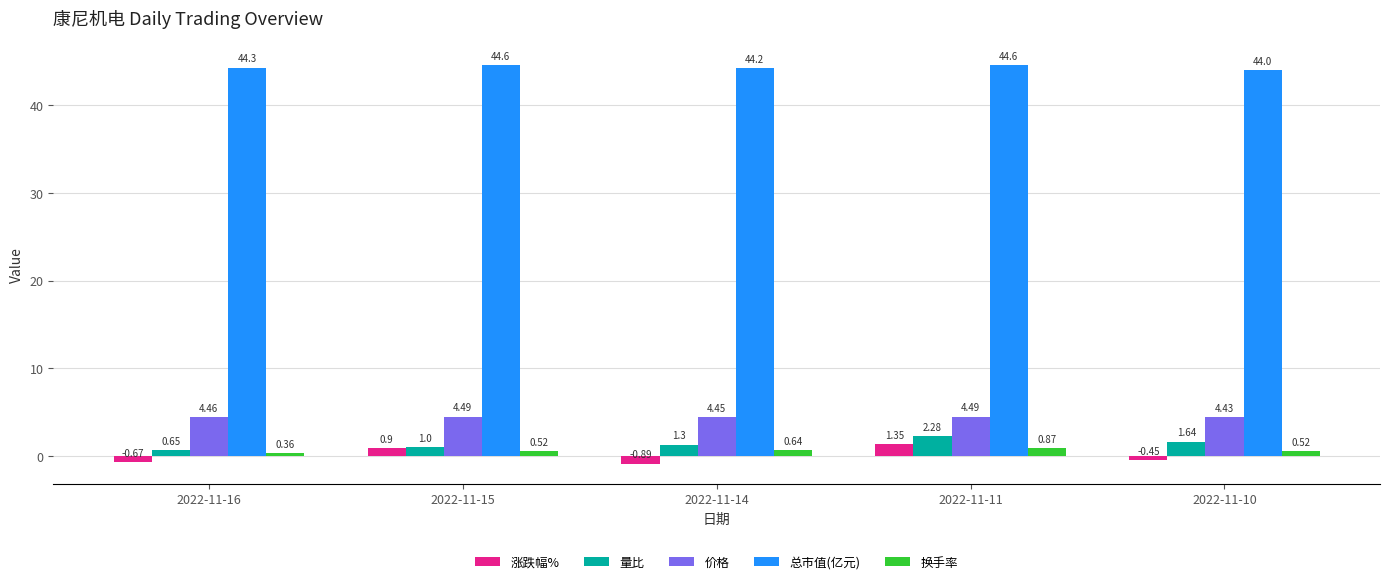

What is the sum of all 量比 values?

6.9